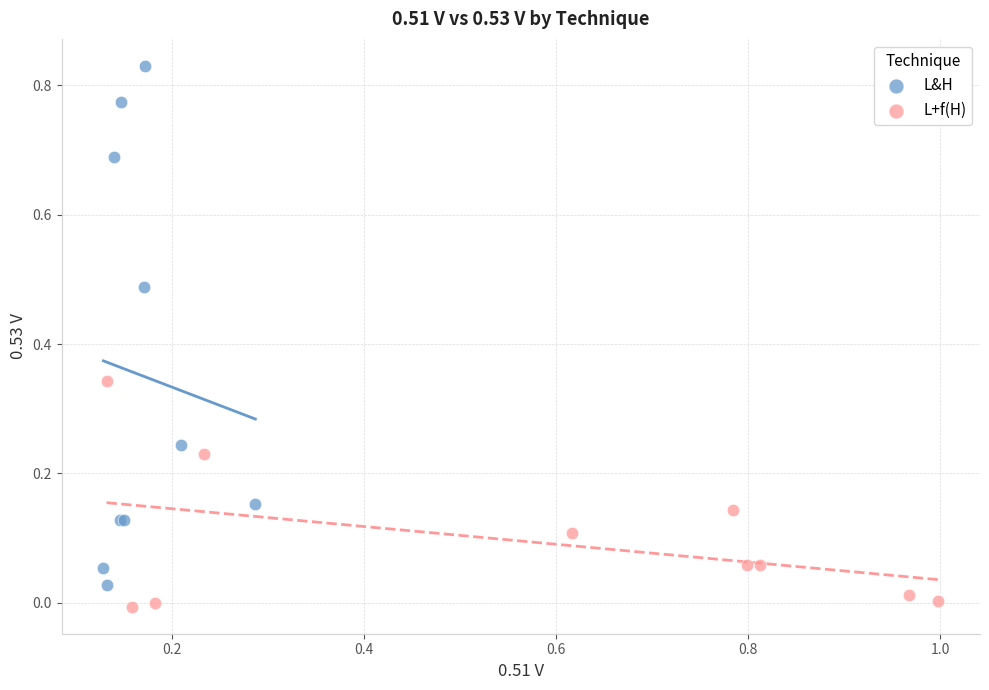

Which series contains the highest Y value?

L&H